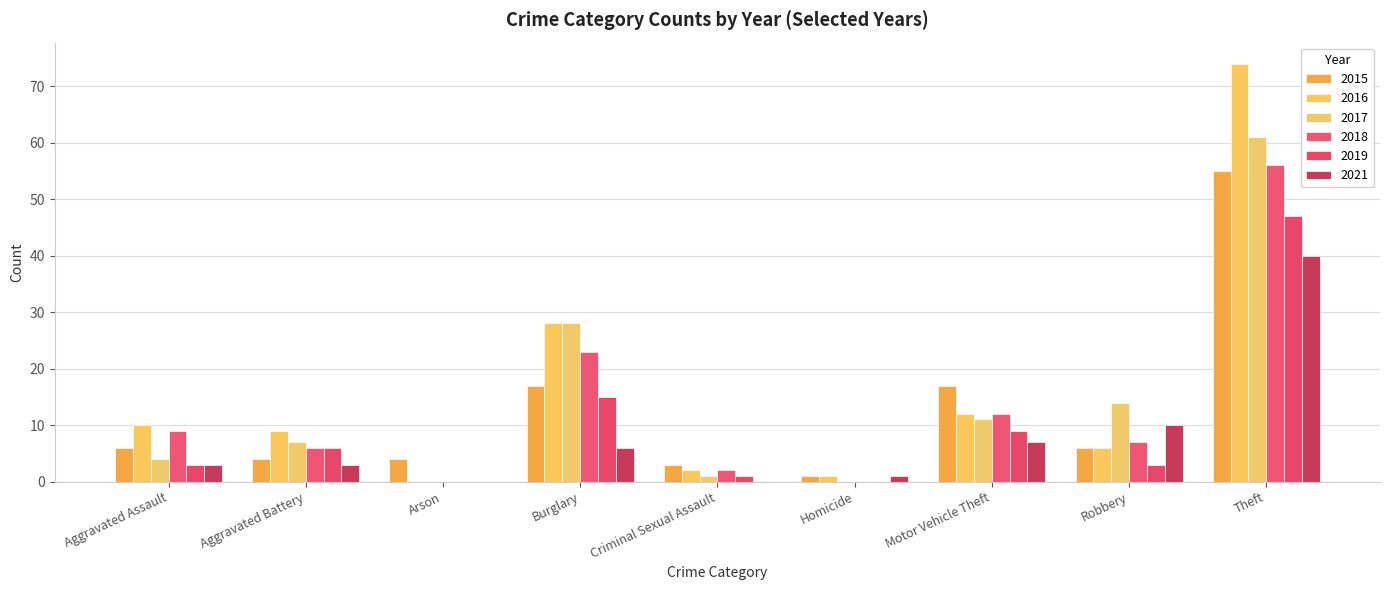

At which label does 2015 reach its peak?

Theft